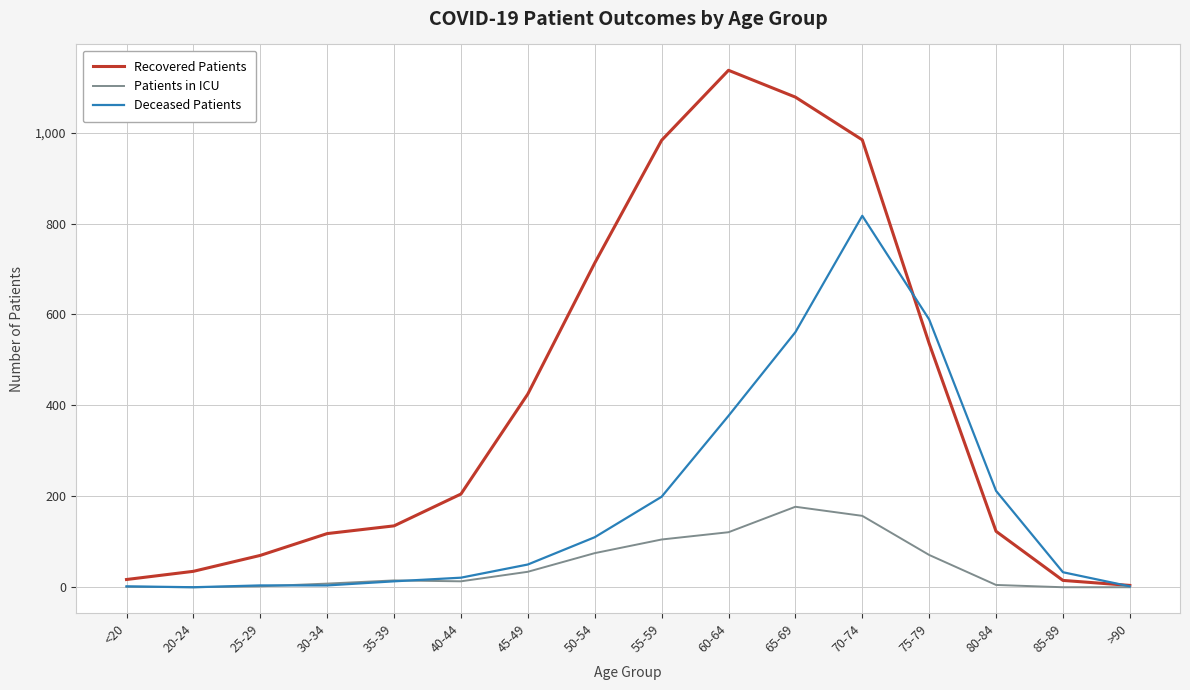

Which series has the largest total across all categories?

Recovered Patients